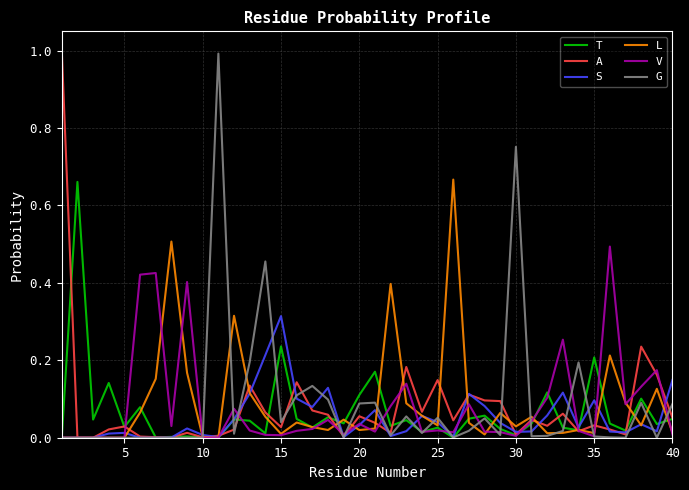

What is the maximum value for G?

1.0